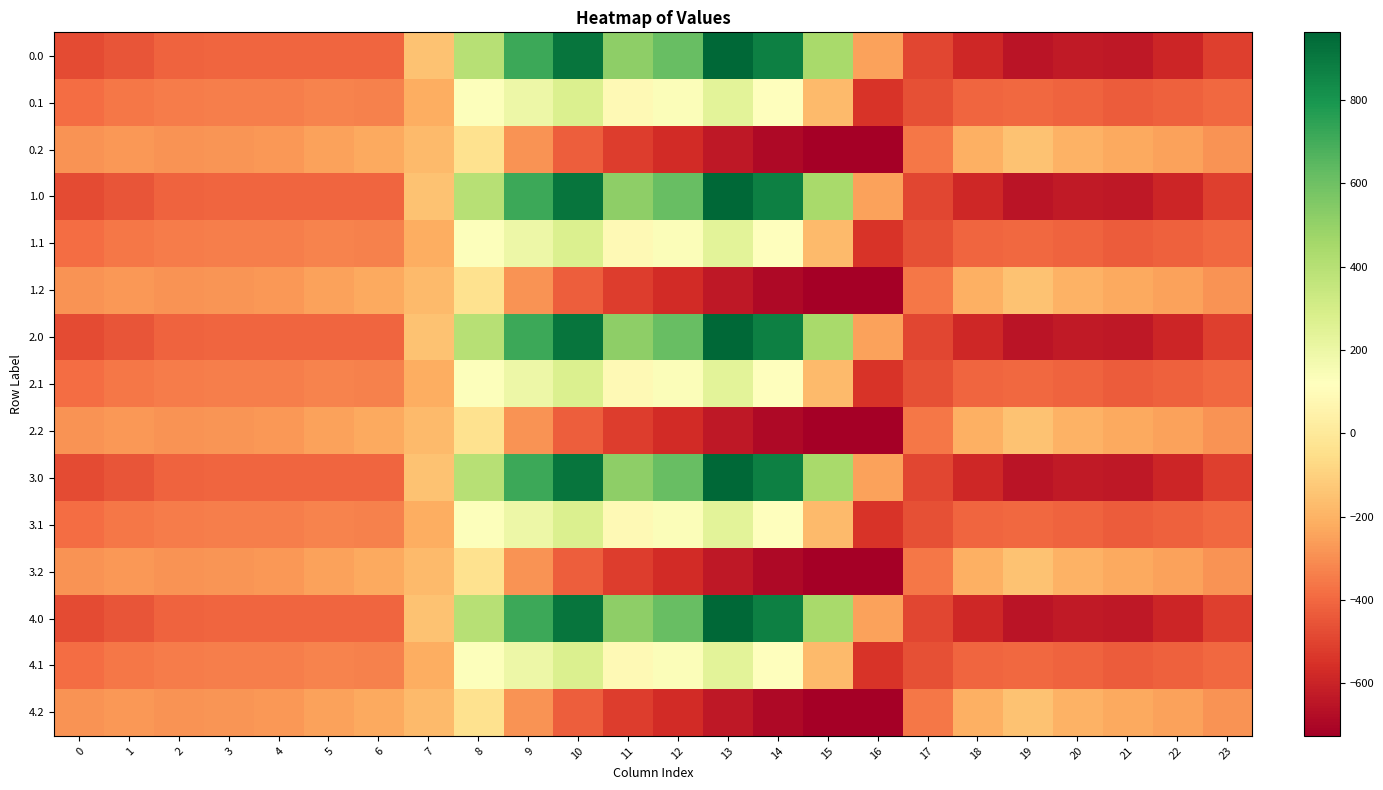

Rank the series at 21 from lowest to highest value.

0.0, 1.0, 2.0, 3.0, 4.0, 0.1, 1.1, 2.1, 3.1, 4.1, 0.2, 1.2, 2.2, 3.2, 4.2